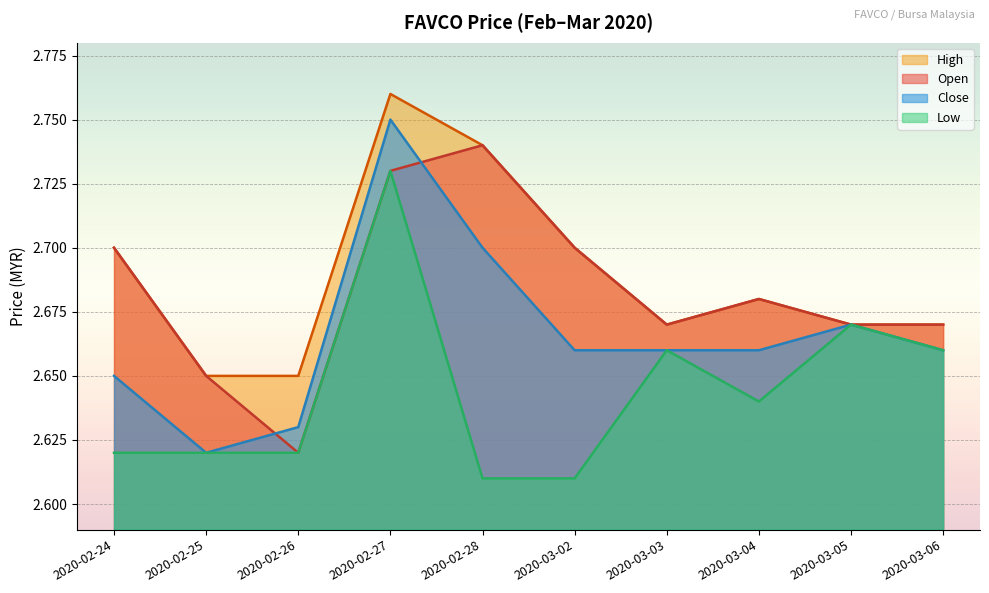

How many lines are shown in the chart?

4